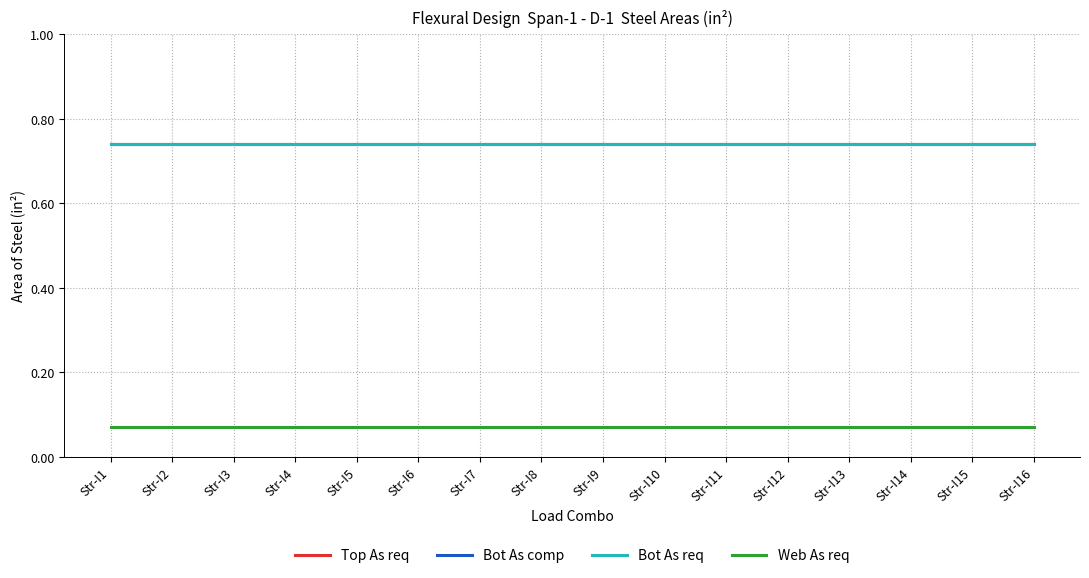

What is the average value of the Bot As req series?

0.7